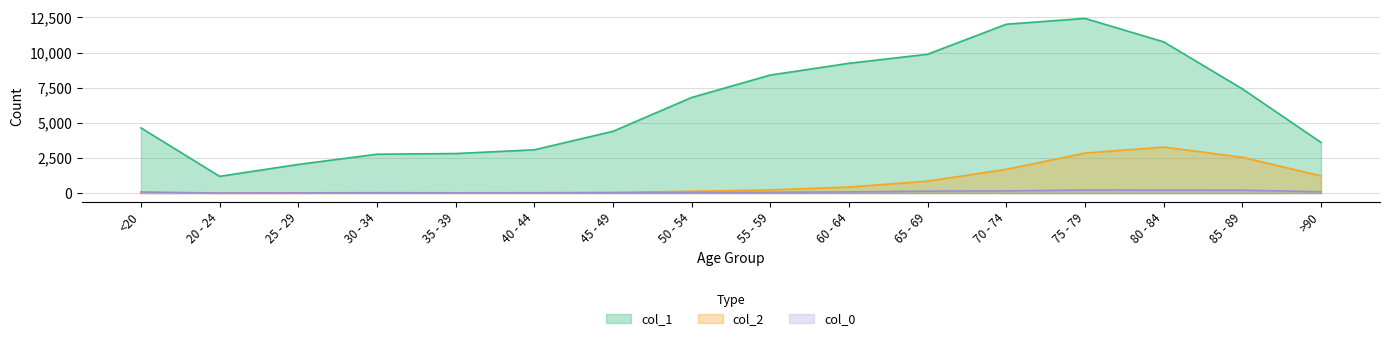

What is the highest value of the col_1 series?

12434